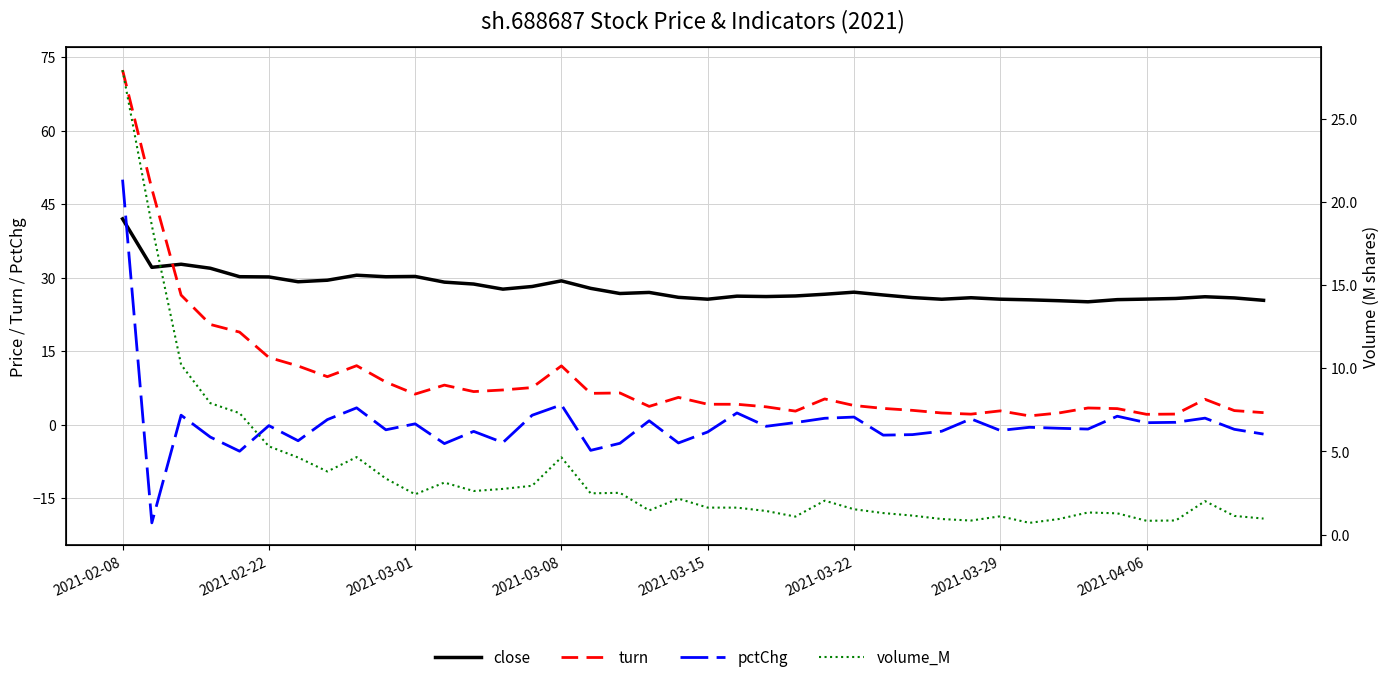

Where does the turn series first go above 5?

2021-02-08